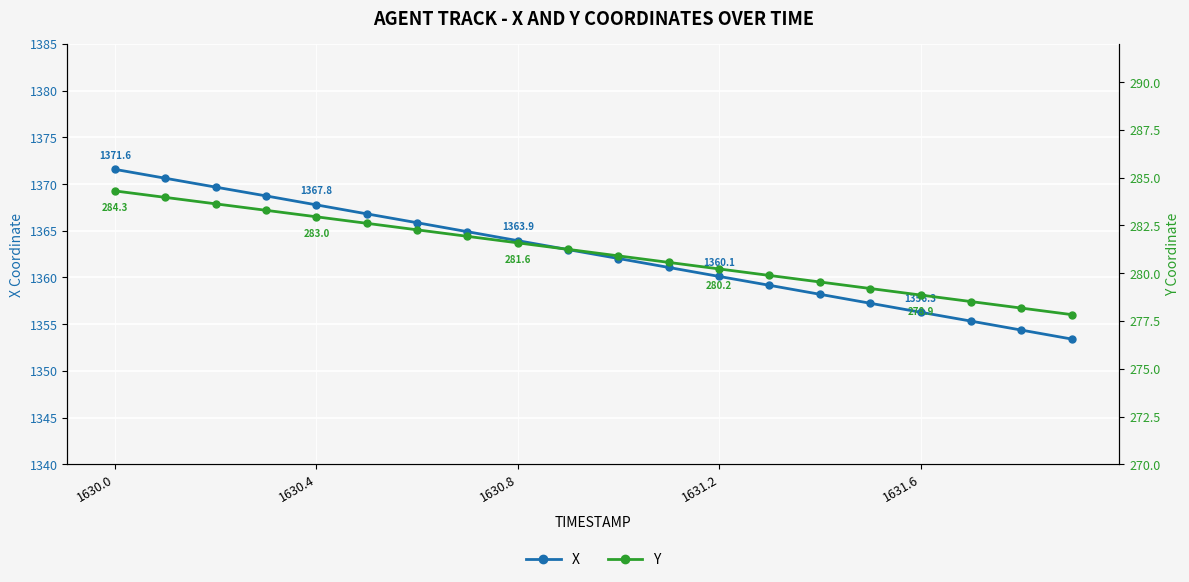

Where is Y nearest to the value 281?

10